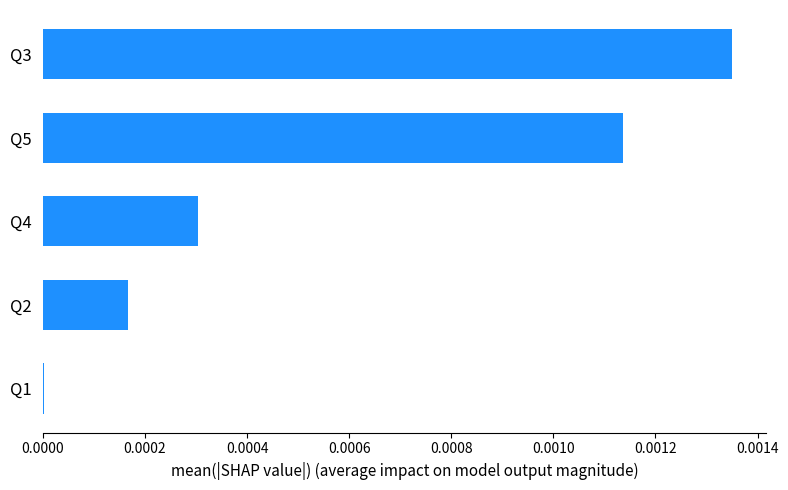

At which category does the chart reach its peak across all series?

Q3